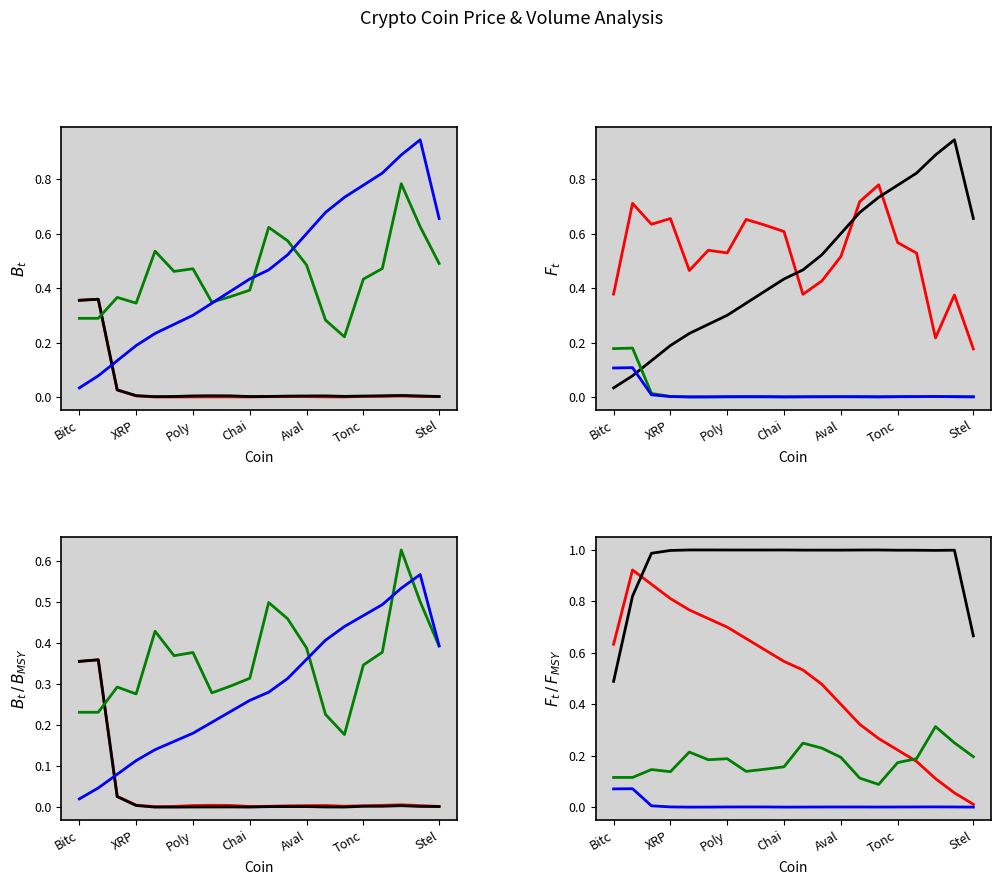

True or false: blue line and black line cross at least once.

False